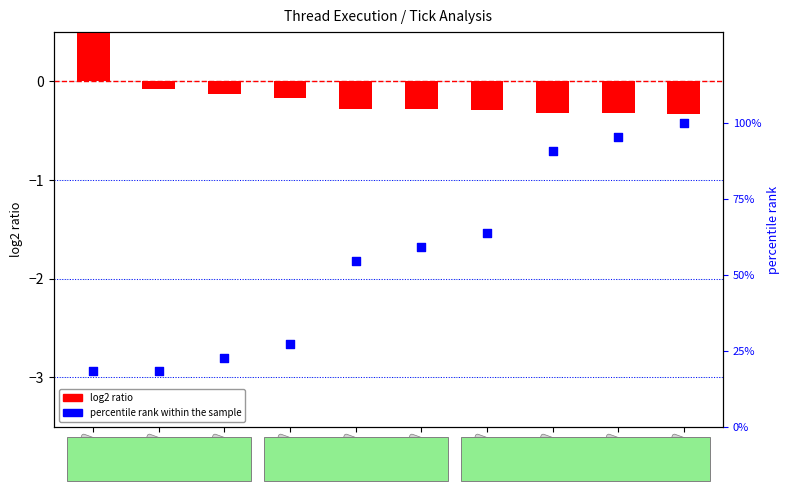

Which series has the largest Y range (max minus min)?

percentile rank within the sample